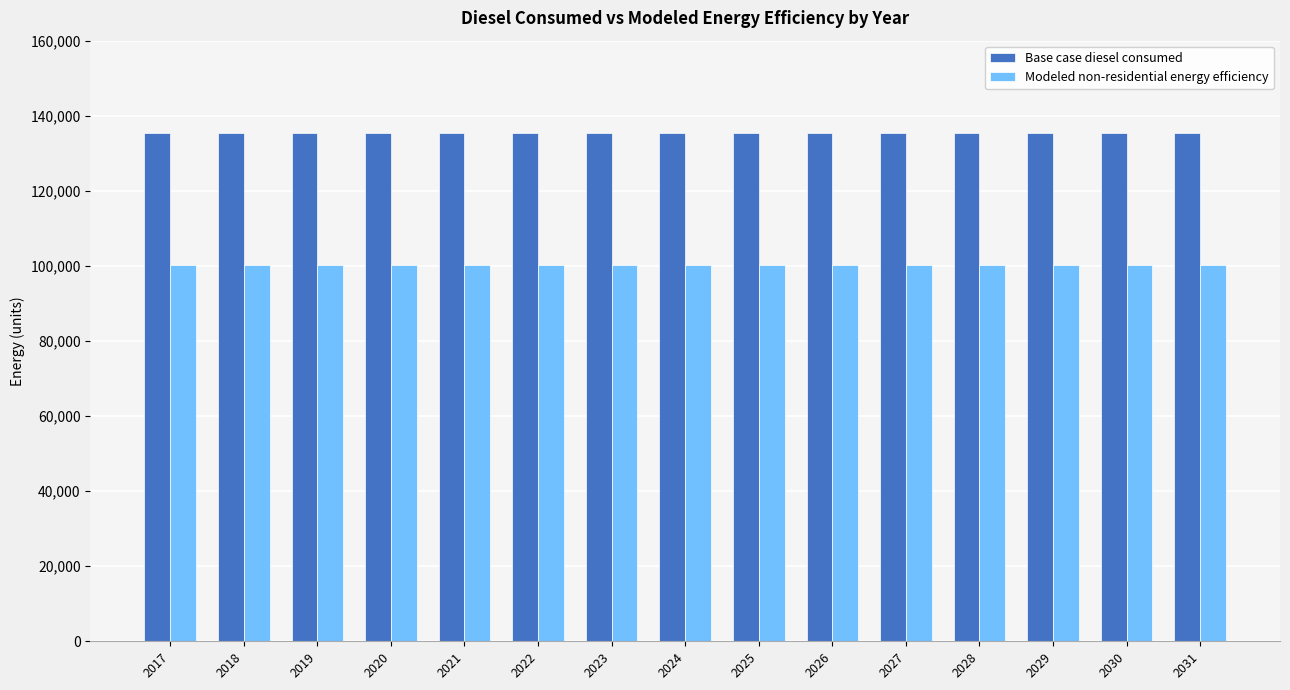

Rank the series by their maximum value, from lowest to highest.

Modeled non-residential energy efficiency, Base case diesel consumed